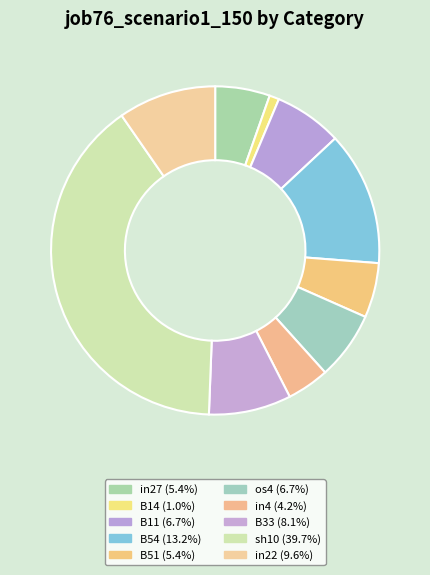

Count the number of slices in the pie.

10